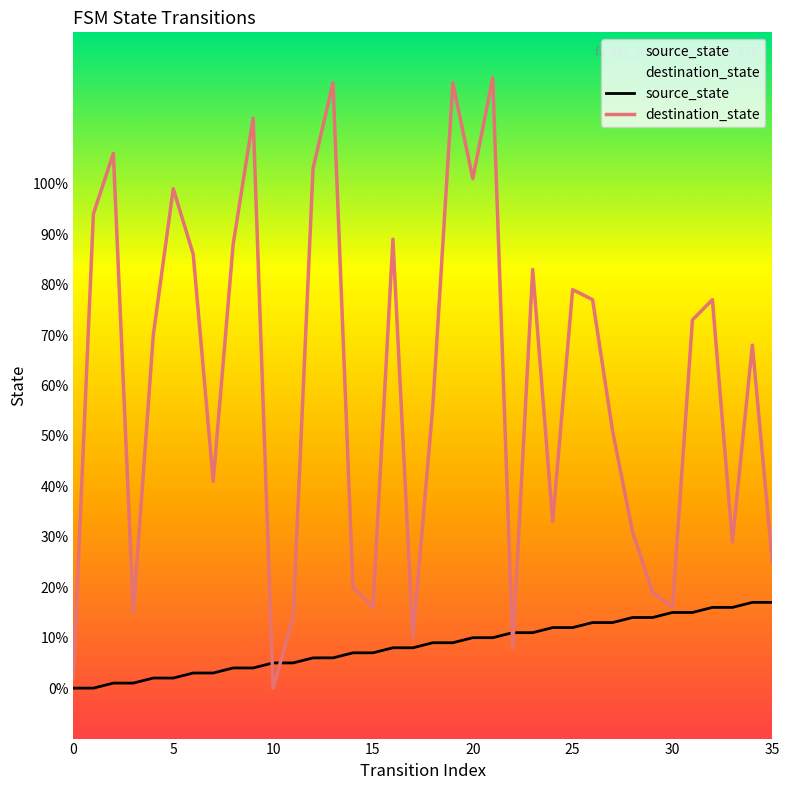

At which label does source_state reach its peak?

34